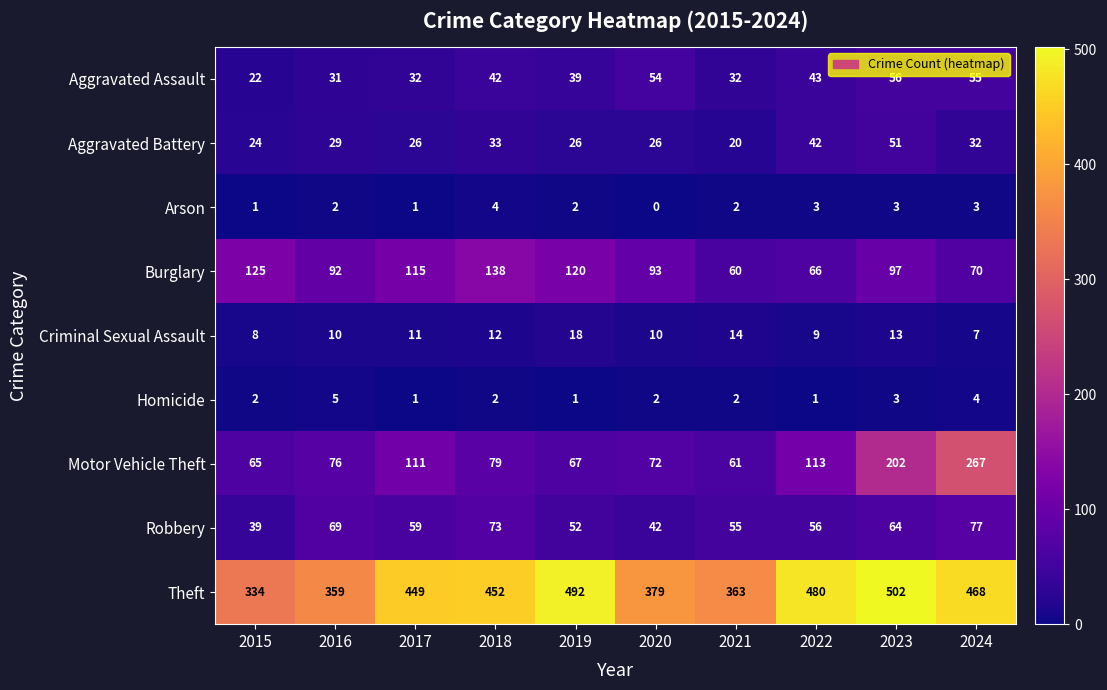

Rank the series at 2024 from highest to lowest value.

Theft, Motor Vehicle Theft, Robbery, Burglary, Aggravated Assault, Aggravated Battery, Criminal Sexual Assault, Homicide, Arson